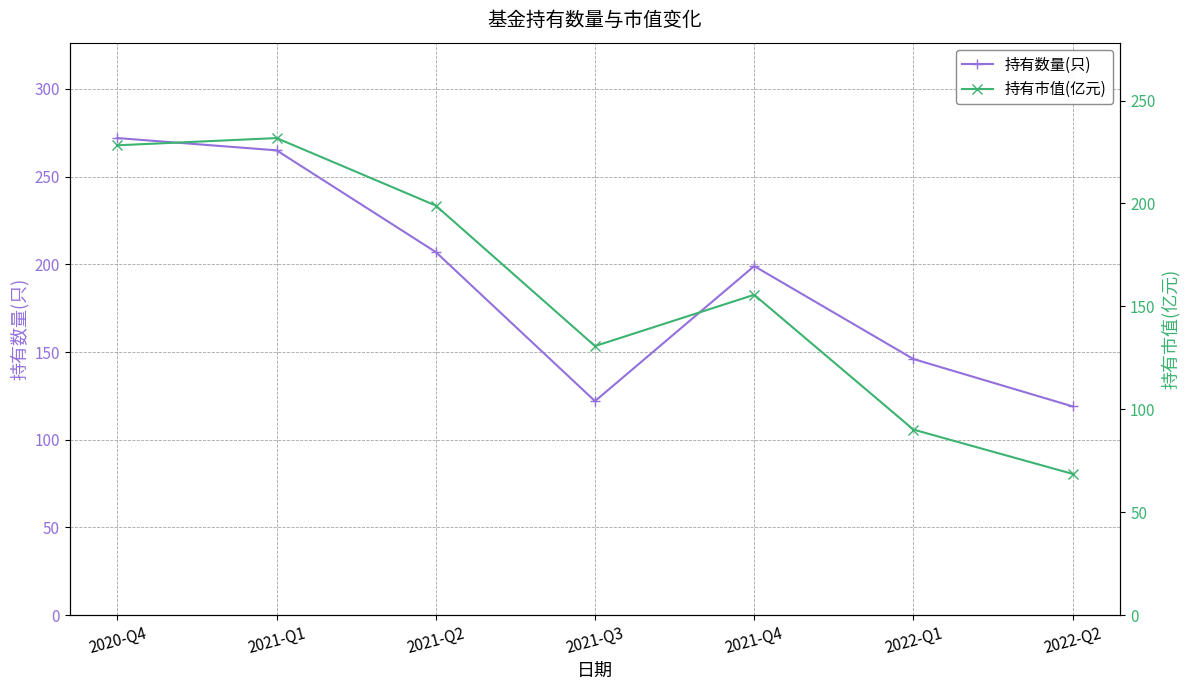

What is the difference between the maximum and minimum values in the 持有数量(只) series?

153